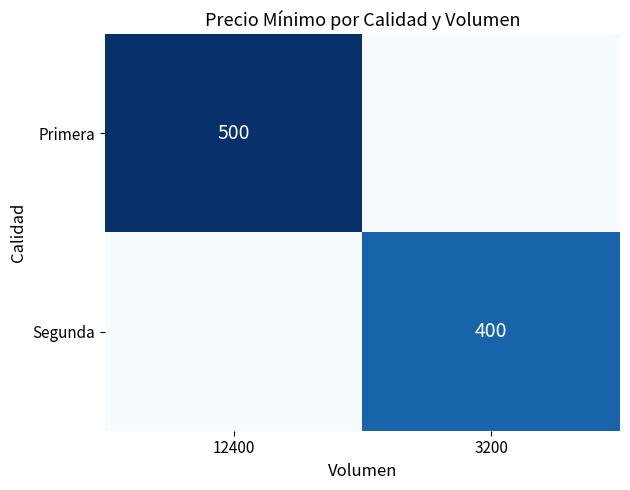

True or false: Primera has a value of 500 at 12400.

True